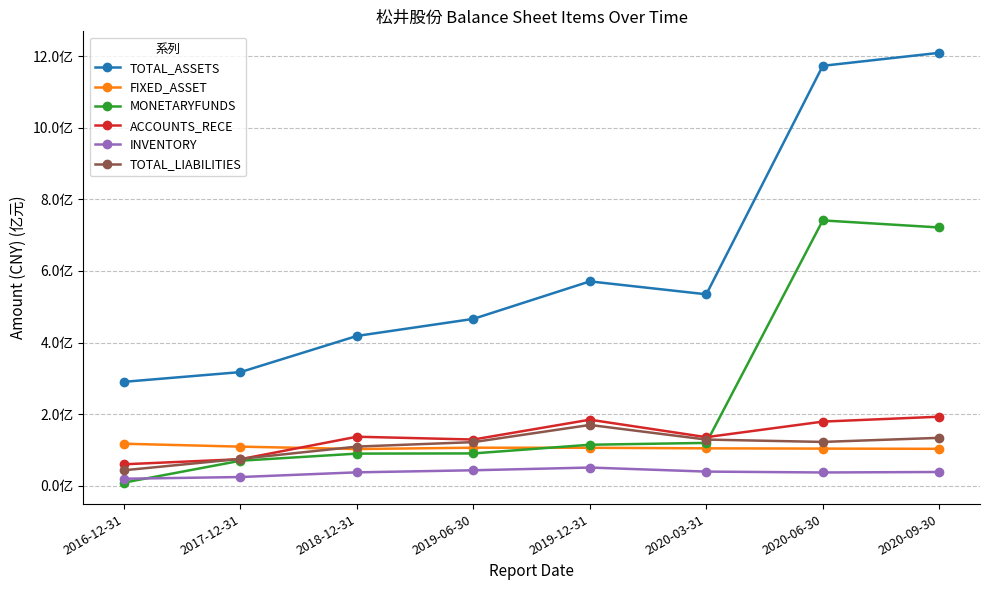

Which category has the lowest value in the TOTAL_LIABILITIES series?

2016-12-31